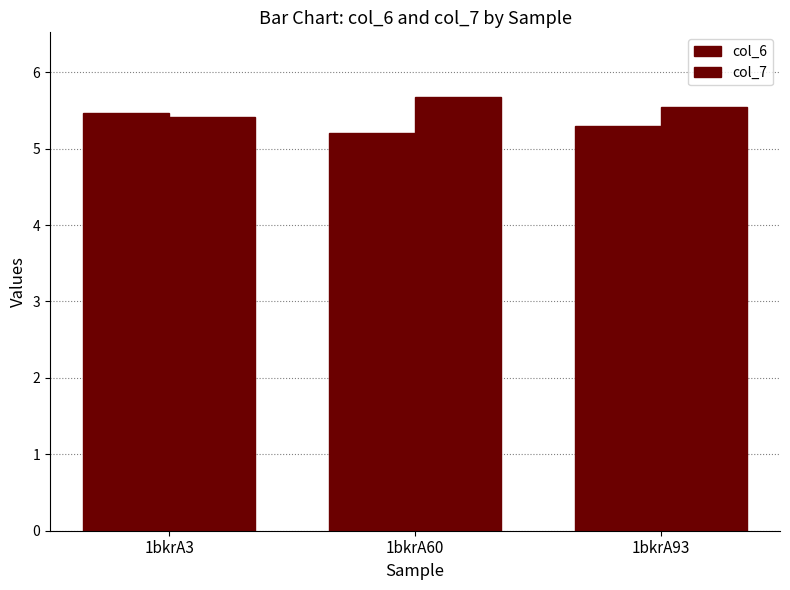

Does the chart contain any negative values?

No